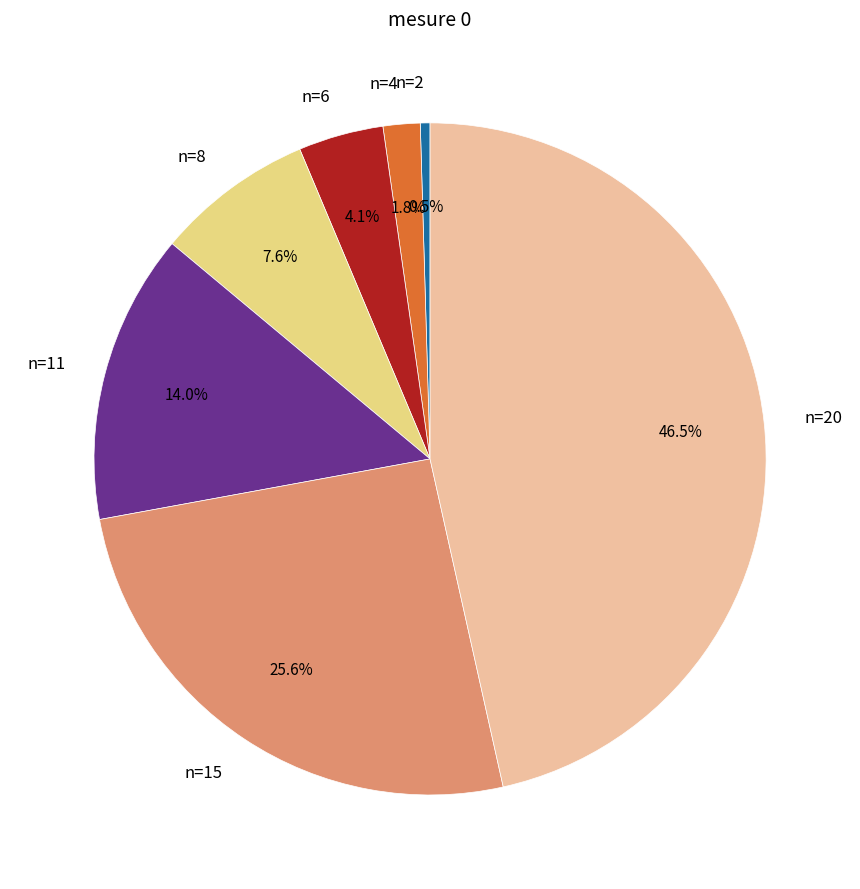

Which category has the smallest portion of the pie?

n=2